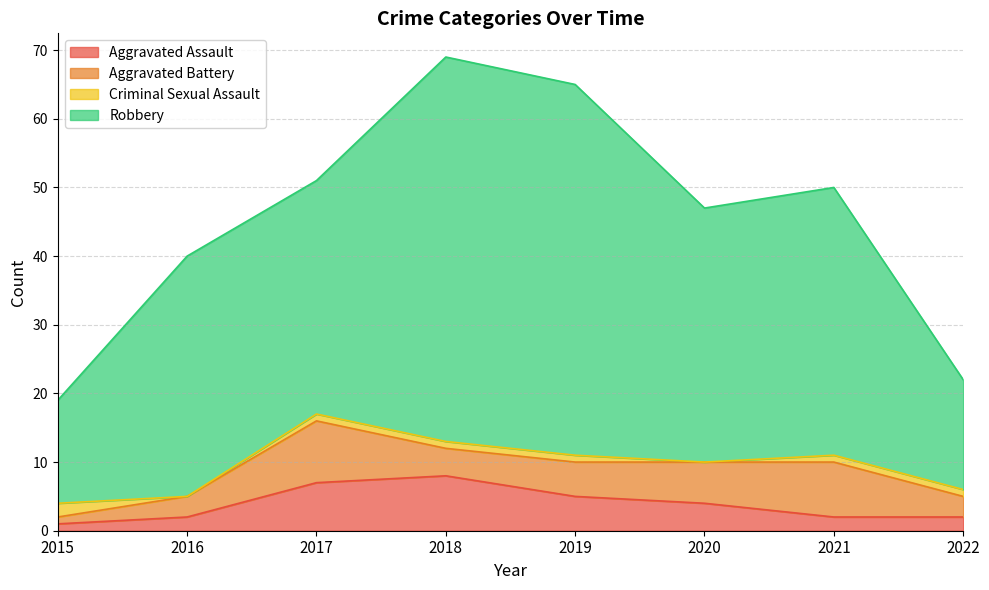

What is the difference between the Aggravated Assault values at 2015 and 2016?

1